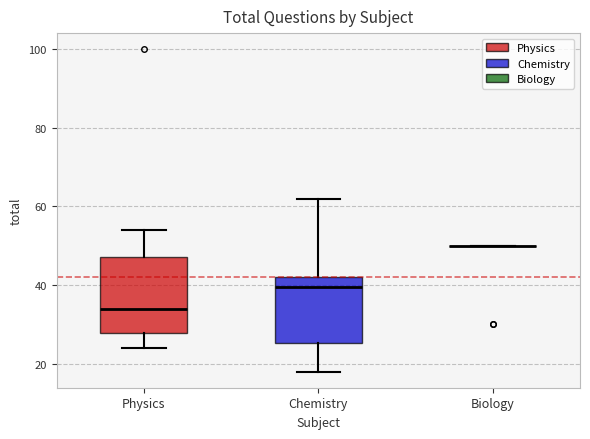

Reading left to right, read every box against the y-axis: the position of its median line, the range the box covers, and the ends of its whiskers. The values are not printed on the chart, so give them approximately, as read against the axis.

Physics: median 34, box 28 to 48, whiskers 24 to 54
Chemistry: median 40, box 26 to 42, whiskers 18 to 62
Biology: box collapsed to a line at 50, whiskers 50 to 50